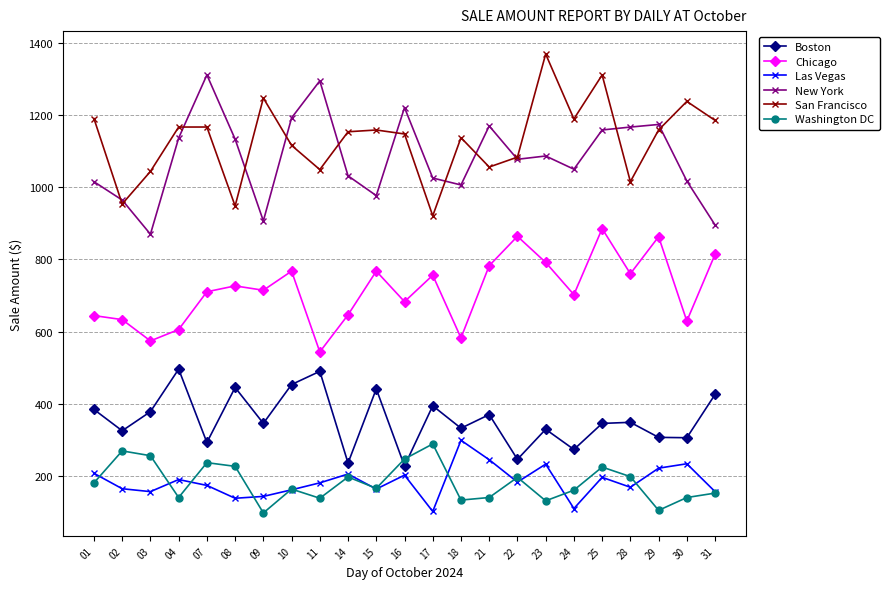

What is the difference between the New York values at 31 and 09?

11.3